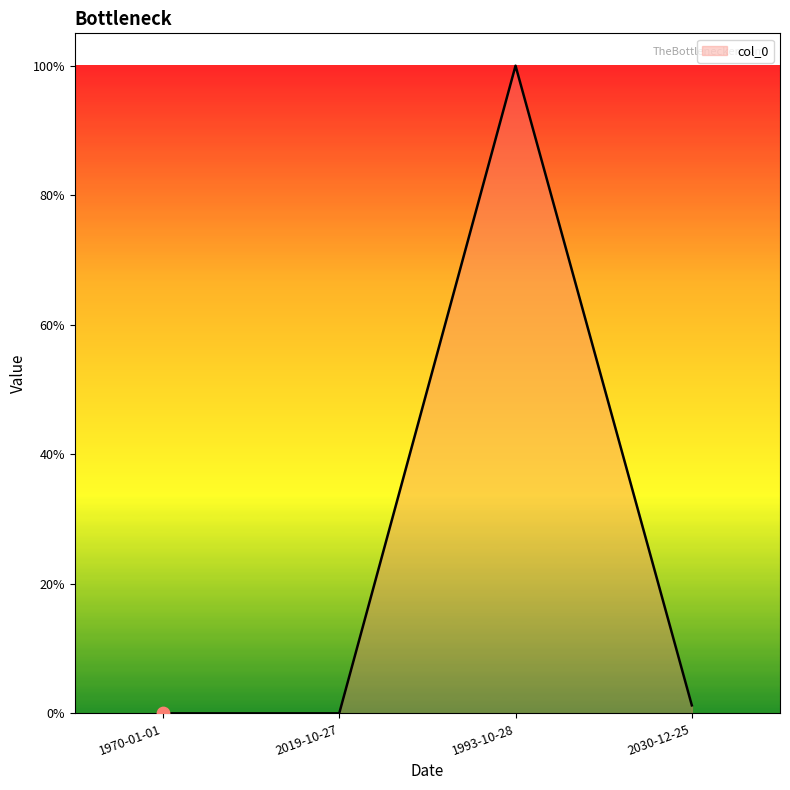

Which has a higher value, 1993-10-28 or 1970-01-01?

1993-10-28